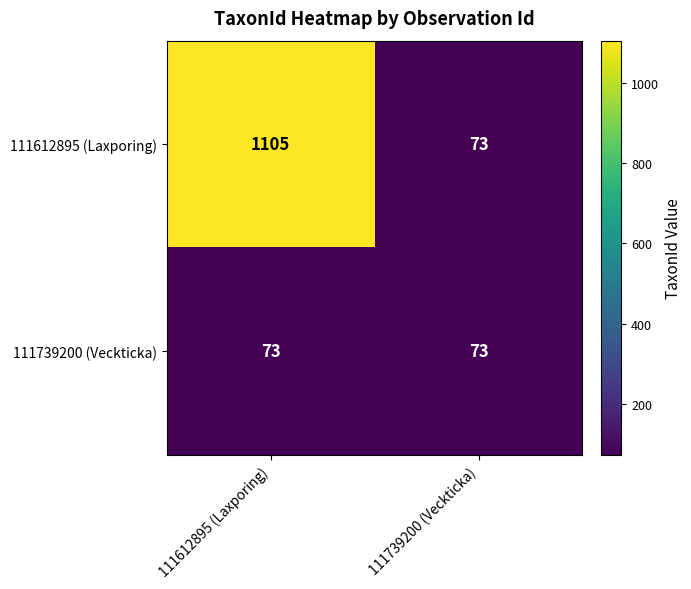

Reading left to right, list all the values displayed in this chart.

111612895 (Laxporing): 1105	73
111739200 (Veckticka): 73	73